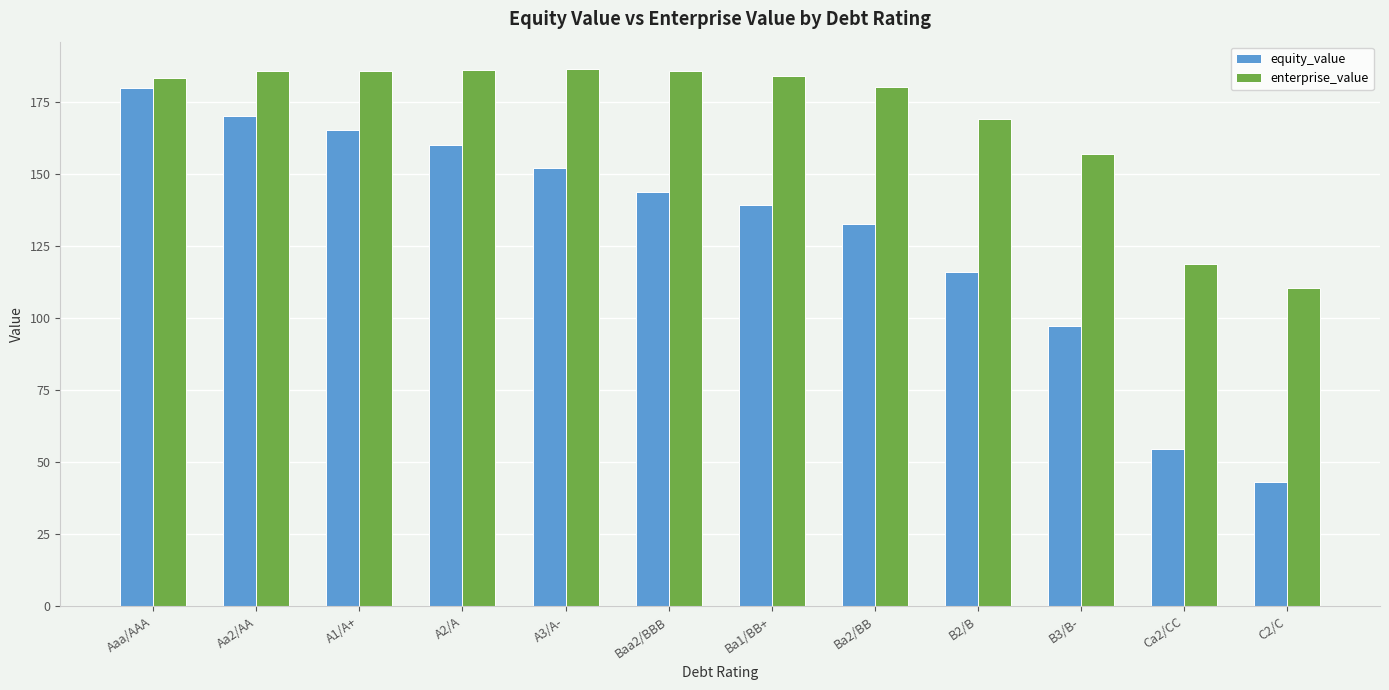

Rank the series by their maximum value, from highest to lowest.

enterprise_value, equity_value